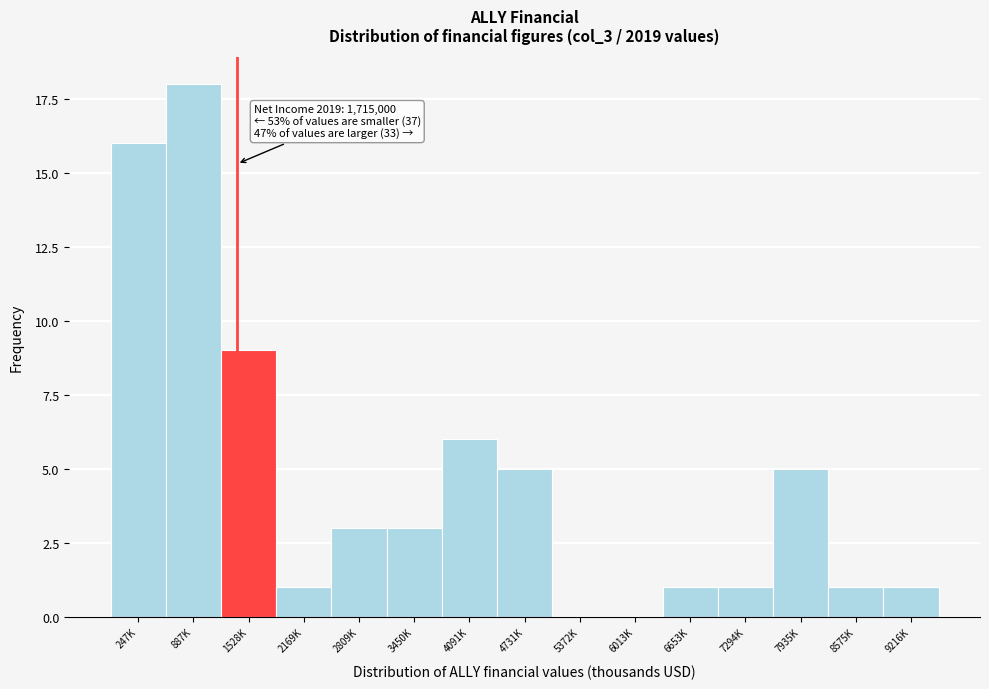

Reading right to left, what are all the values shown in this chart?

9216K=1	8575K=1	7935K=5	7294K=1	6653K=1	6013K=0	5372K=0	4731K=5	4091K=6	3450K=3	2809K=3	2169K=1	1528K=9	887K=18	247K=16